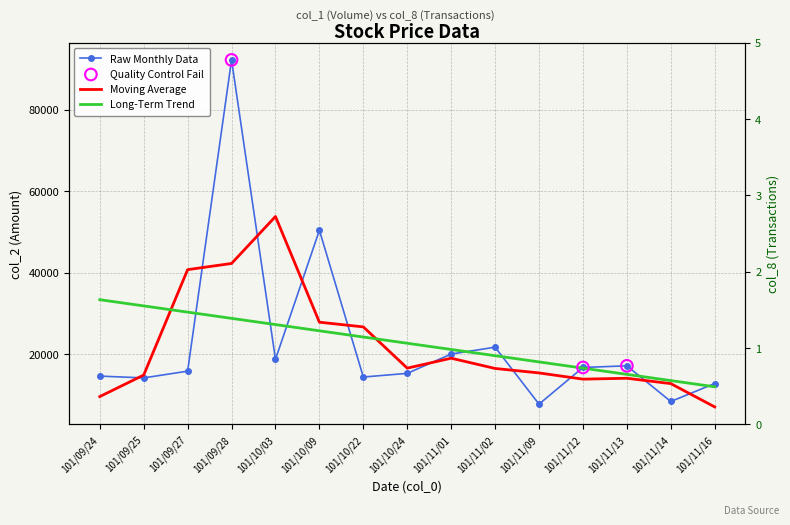

What is the change in value from 101/09/25 to 101/11/01?

+5850